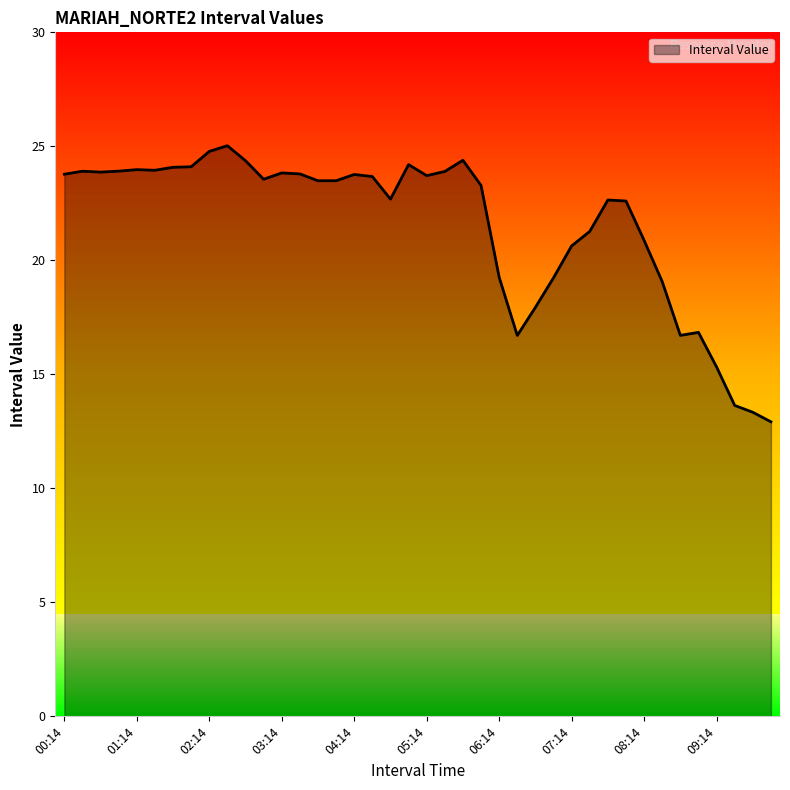

True or false: the data shows 23.5 at 03:44.

True